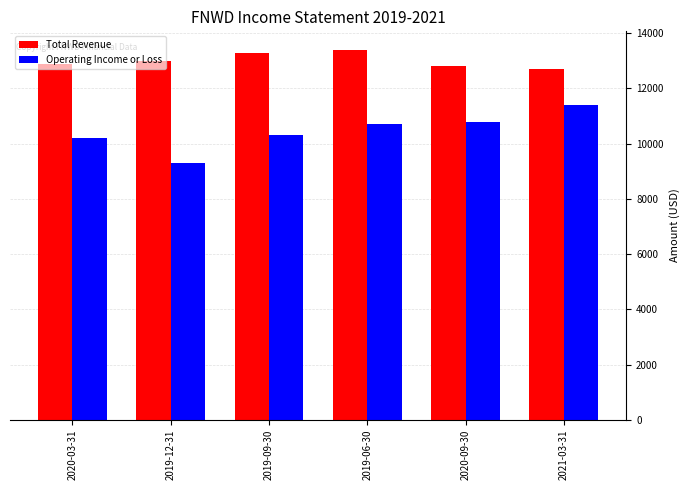

True or false: Operating Income or Loss has a value of 5586 at 2019-12-31.

False